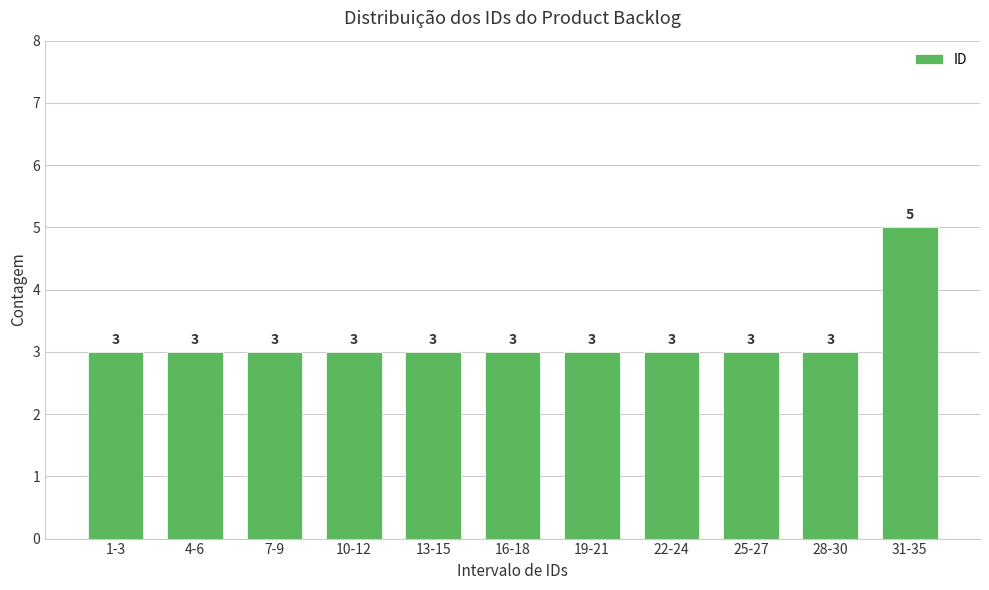

Reading left to right, what are all the values shown in this chart?

1-3=3	4-6=3	7-9=3	10-12=3	13-15=3	16-18=3	19-21=3	22-24=3	25-27=3	28-30=3	31-35=5